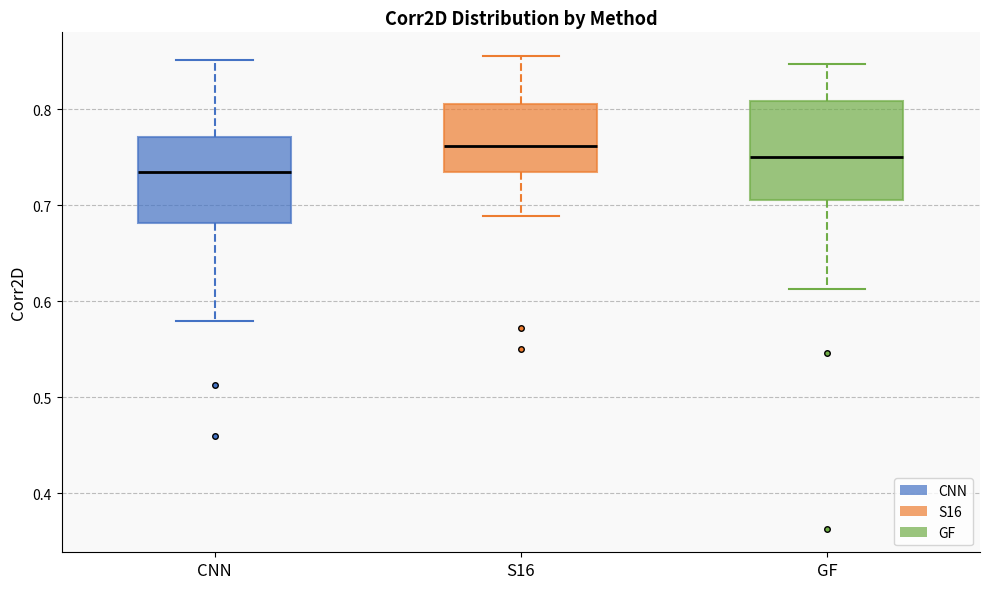

Reading left to right, transcribe this box plot: for each box, give where its median line is, the range the box spans, and where its two whiskers end, as read against the y-axis. The values are not printed on the chart, so give them approximately, as read against the axis.

CNN: median 0.73, box 0.68 to 0.77, whiskers 0.58 to 0.85
S16: median 0.76, box 0.73 to 0.80, whiskers 0.69 to 0.86
GF: median 0.75, box 0.71 to 0.81, whiskers 0.61 to 0.85